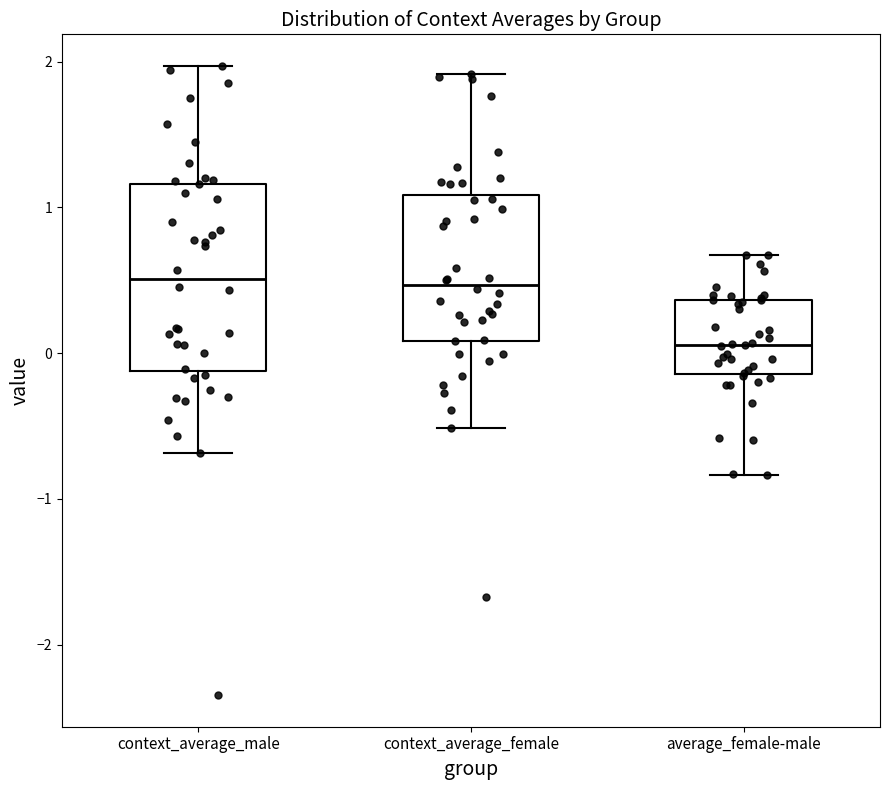

Reading left to right, transcribe this box plot: for each box, give where its median line is, the range the box spans, and where its two whiskers end, as read against the y-axis. The values are not printed on the chart, so give them approximately, as read against the axis.

context_average_male: median 0.5, box -0.1 to 1.2, whiskers -0.7 to 2.0
context_average_female: median 0.5, box 0.1 to 1.1, whiskers -0.5 to 1.9
average_female-male: median 0.1, box -0.1 to 0.4, whiskers -0.8 to 0.7